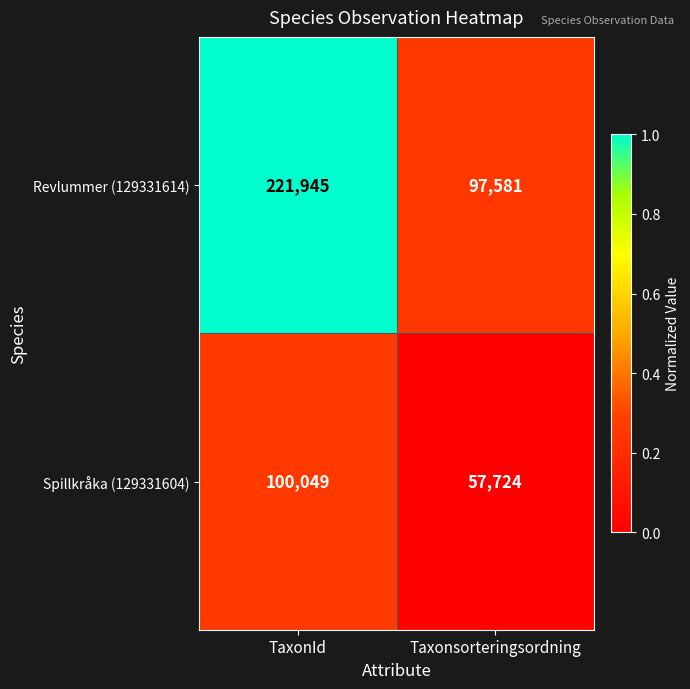

Which series has the largest total across all categories?

Revlummer (129331614)